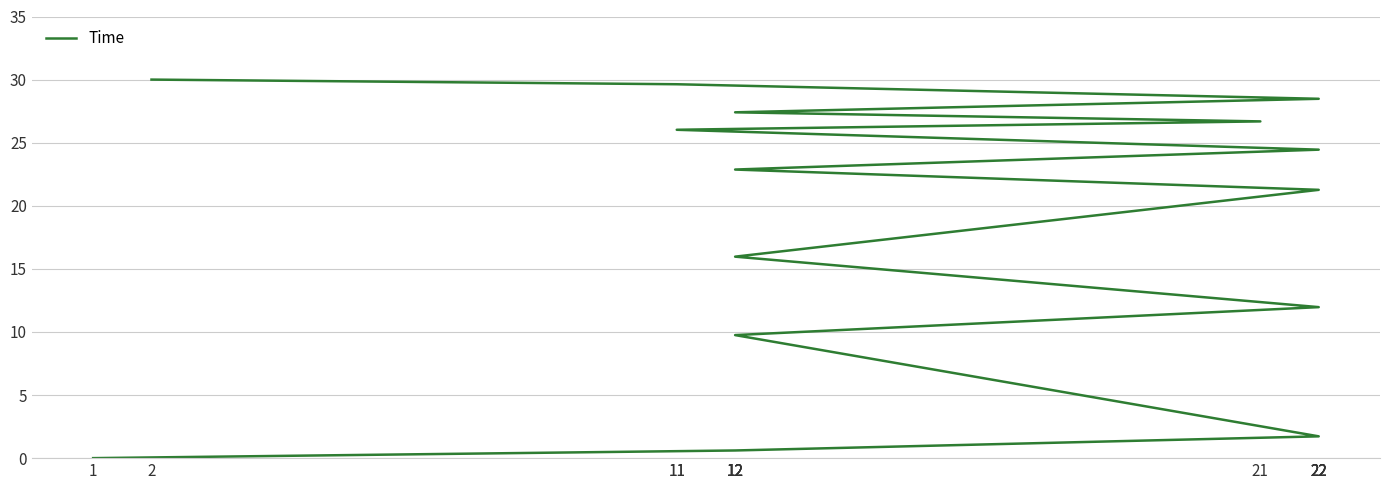

How many distinct data groups are displayed?

1